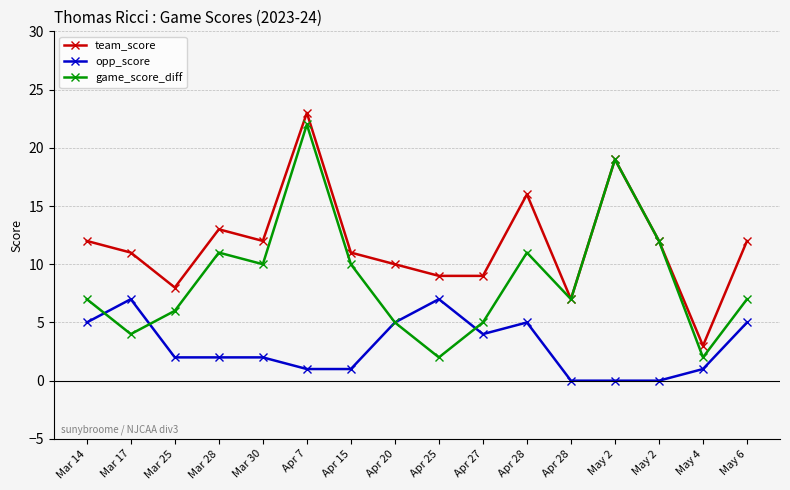

What is the sum of all opp_score values?

47